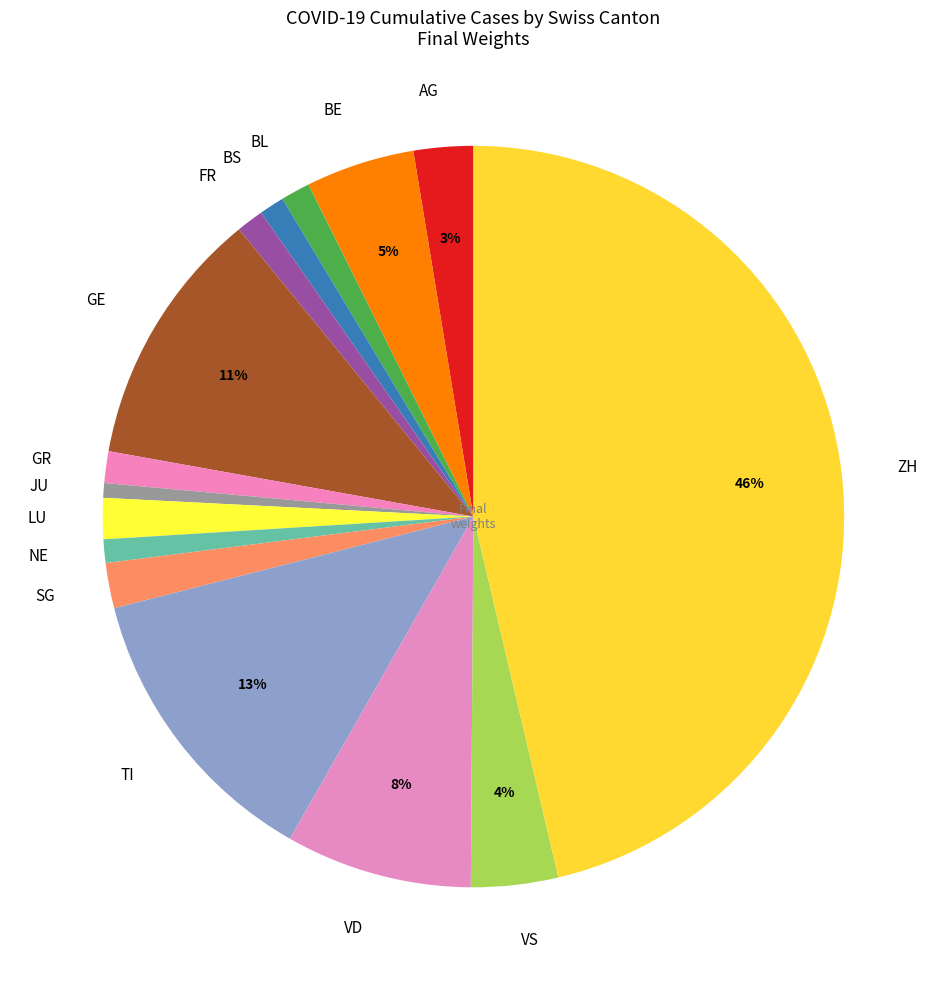

Combined, do NE and BS account for over 50%?

No